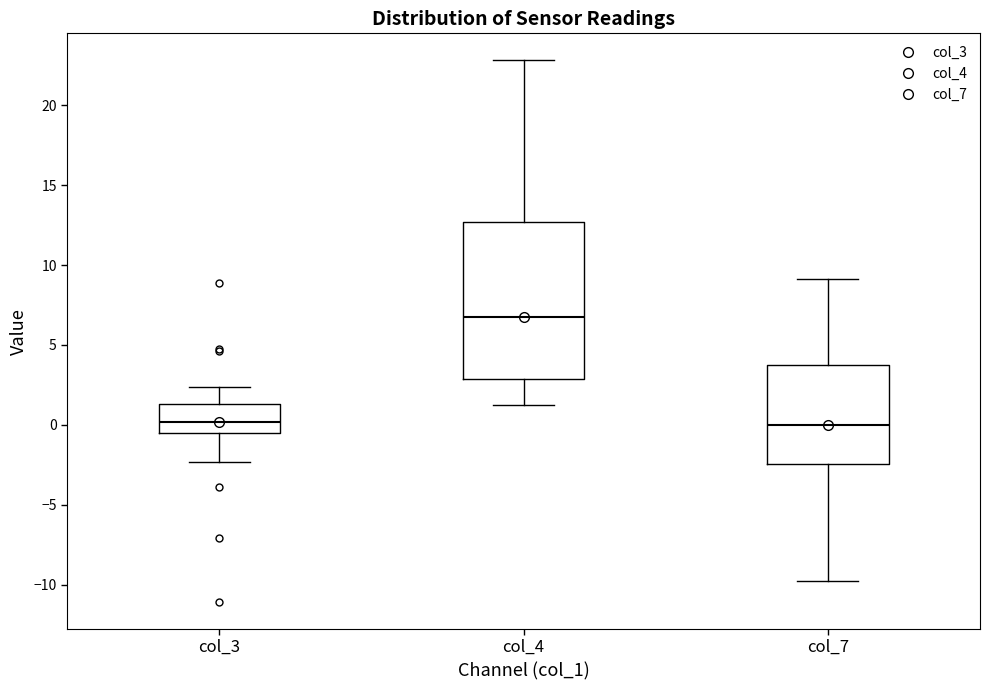

Where does the median line of the box for col_3 sit on the y-axis? The values are not printed on the chart, so give them approximately, as read against the axis.

0.0